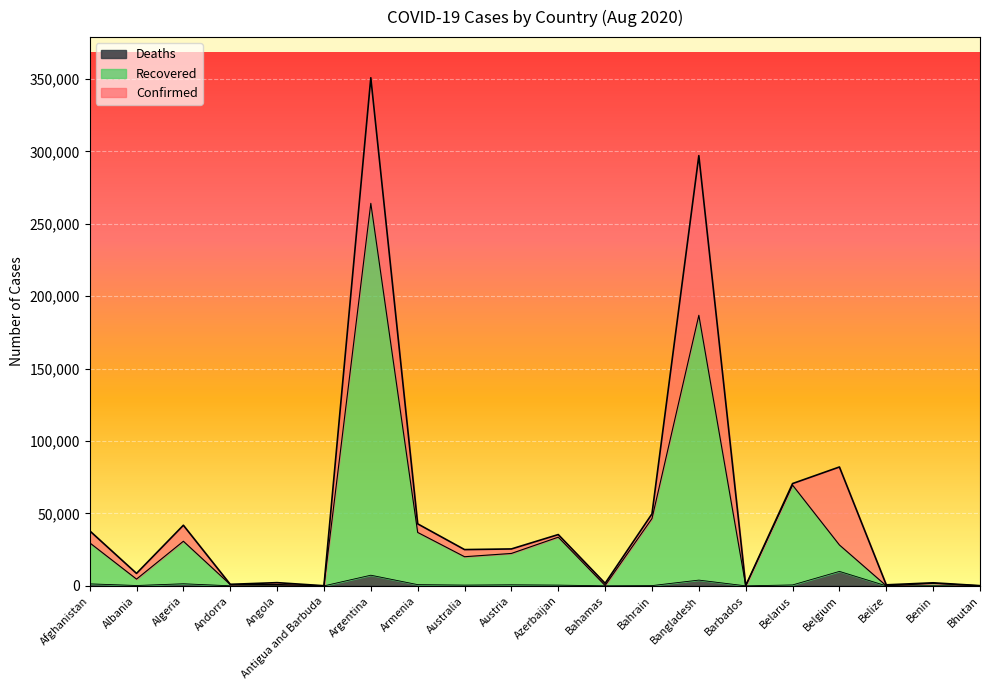

What position from the left is Belize?

18